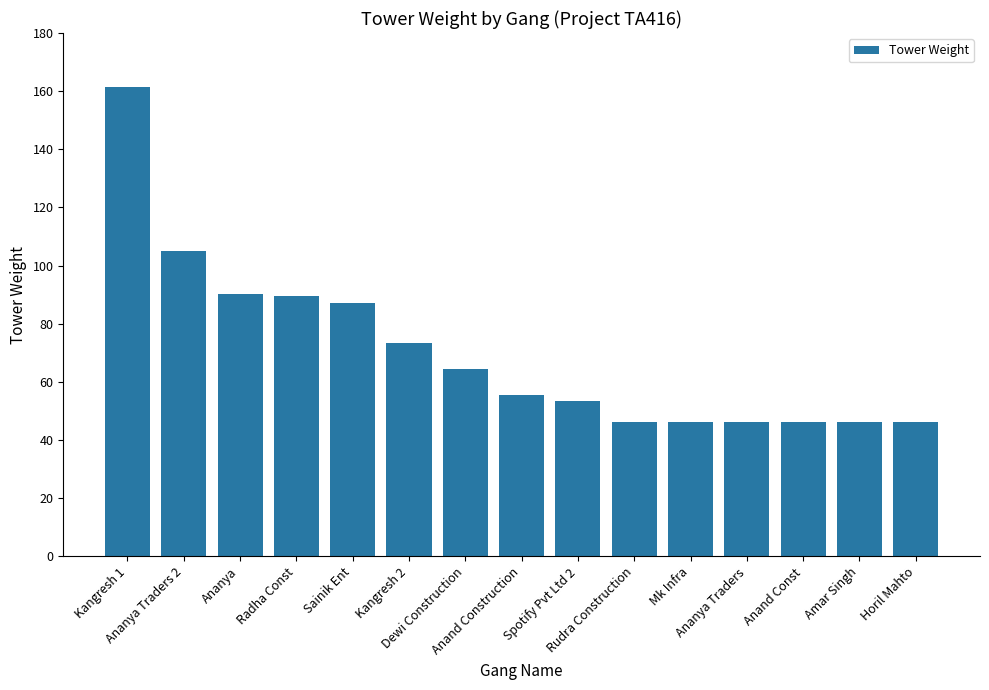

How many data points are above 55?

8